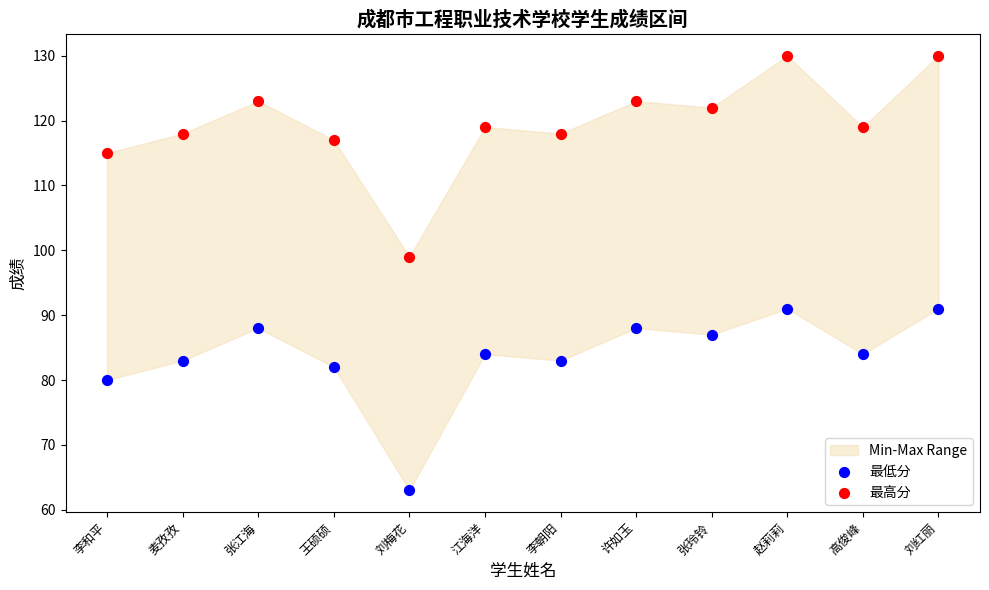

Which series reaches the minimum Y coordinate?

最低分